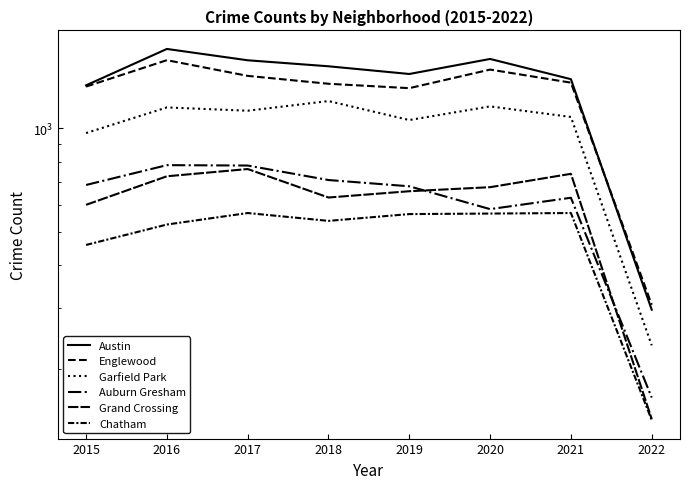

What is the sum of all Englewood values?

10112